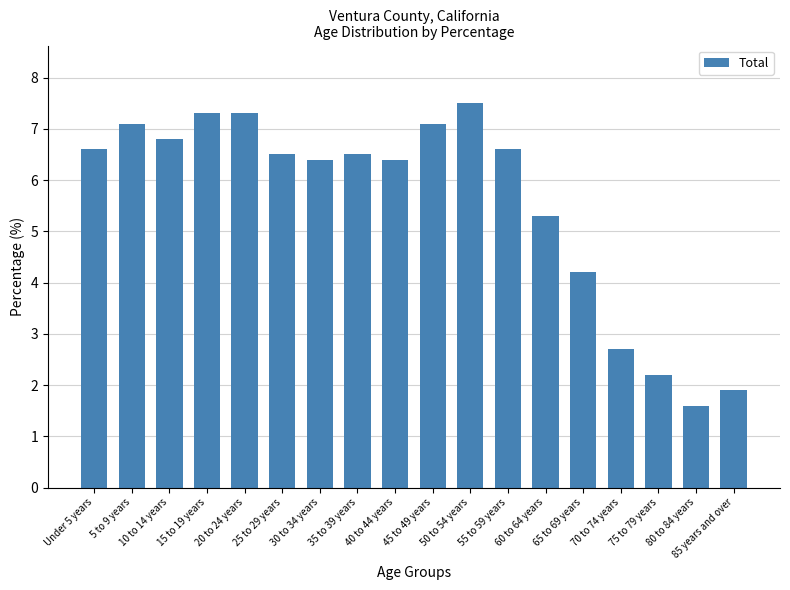

The chart shows a value of 2.7 at 70 to 74 years. True or false?

True